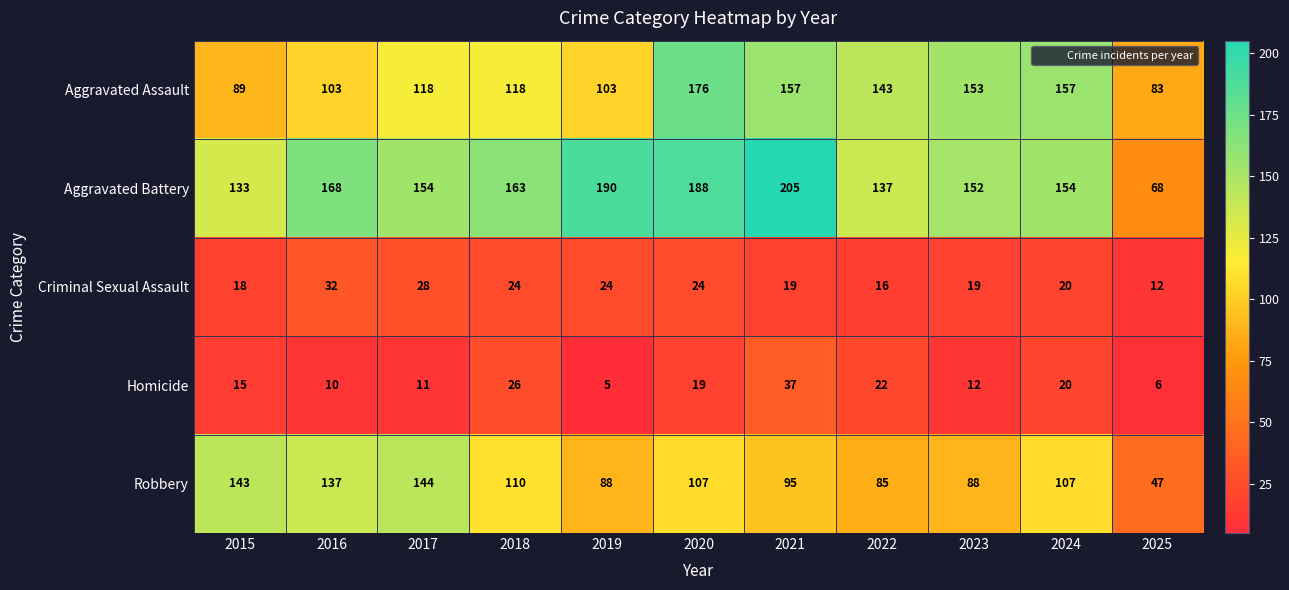

List the series in order of their peak value, highest first.

Aggravated Battery, Aggravated Assault, Robbery, Homicide, Criminal Sexual Assault